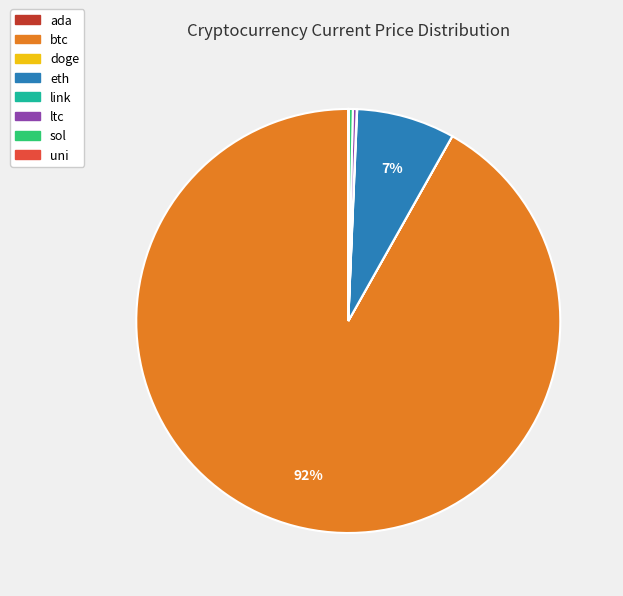

True or false: btc accounts for 92% of the total.

True